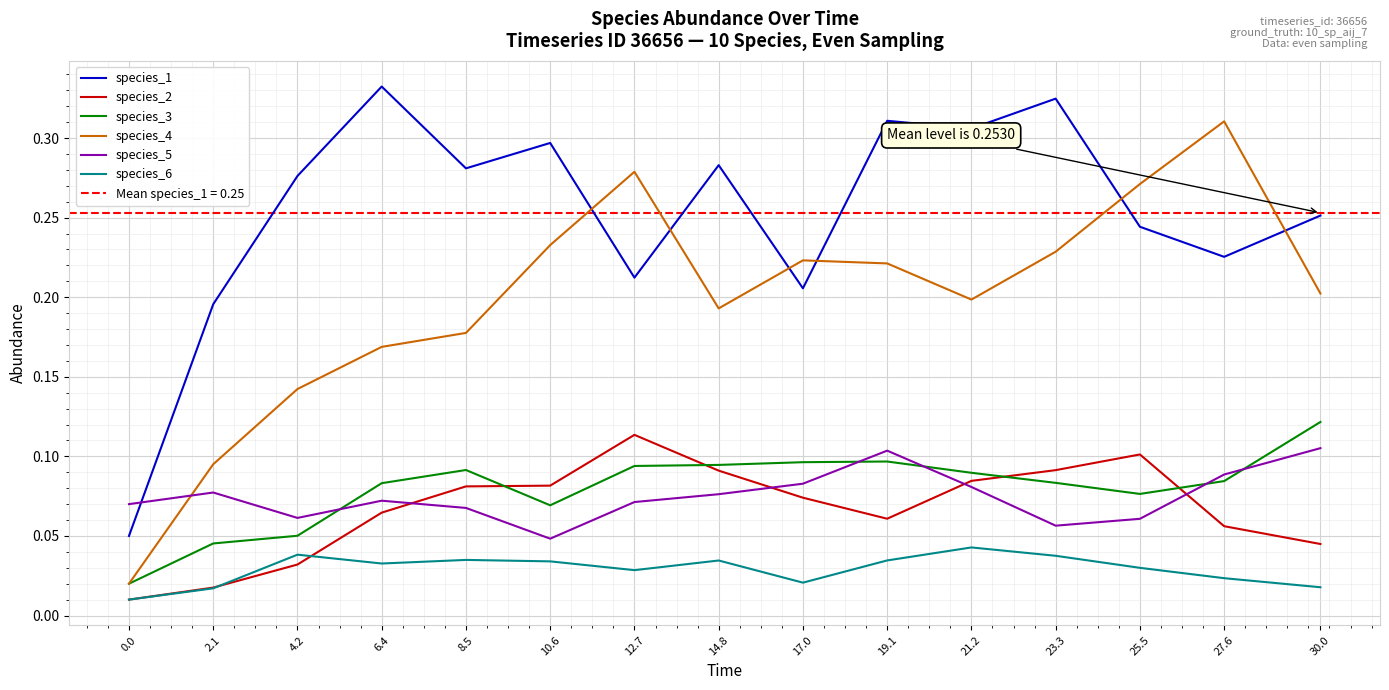

True or false: species_4 and species_5 intersect in this chart.

True